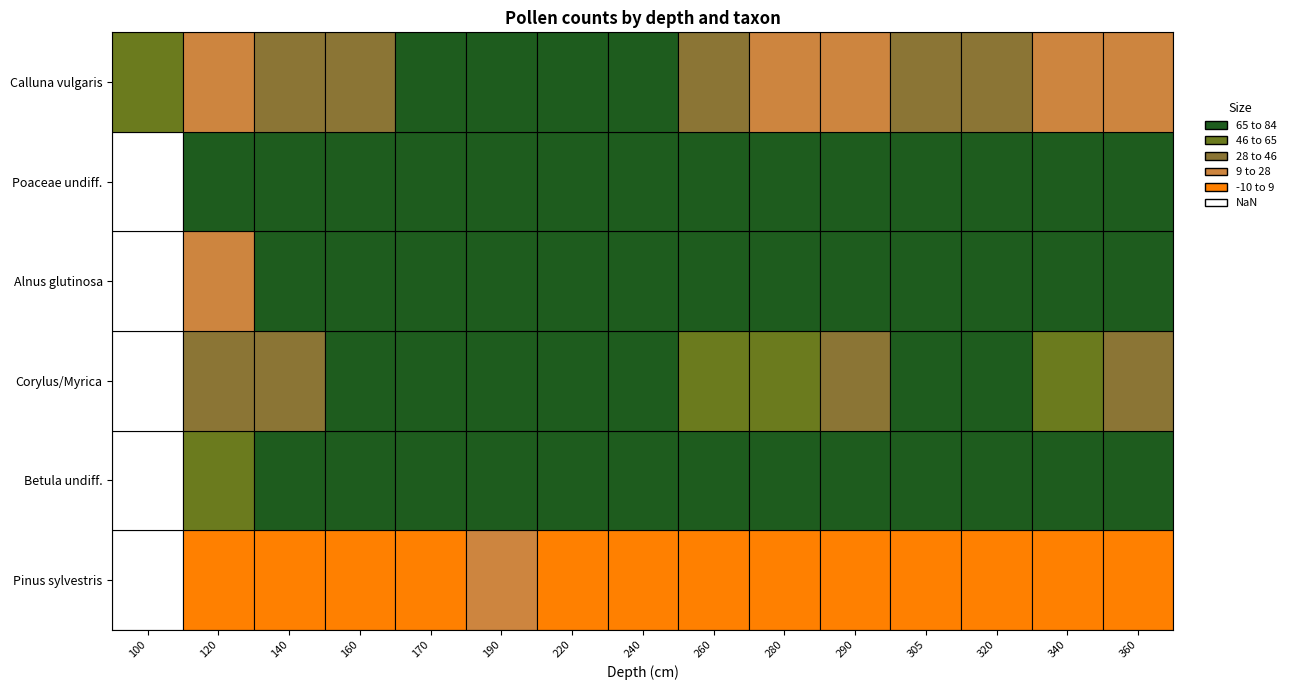

At which category is the sum across all series the highest?

190